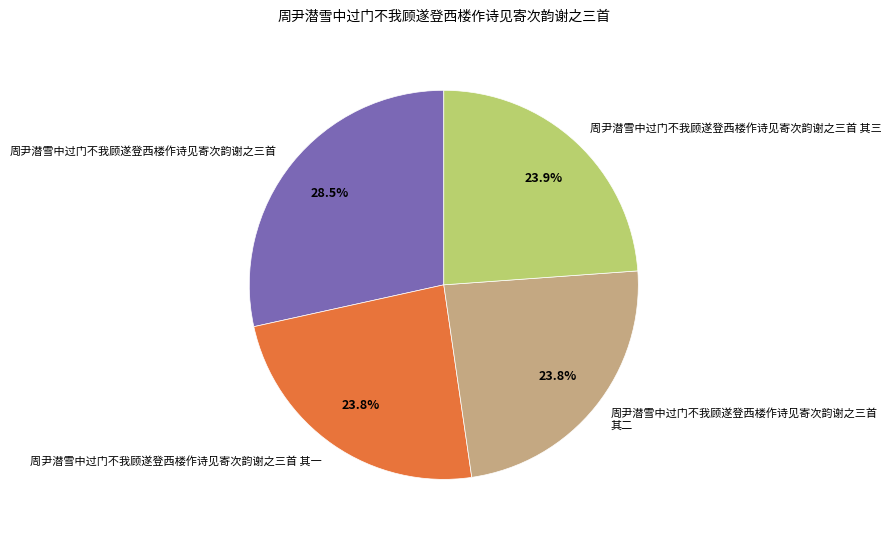

To the nearest percent, what is the difference between the largest and smallest slice percentages?

5%